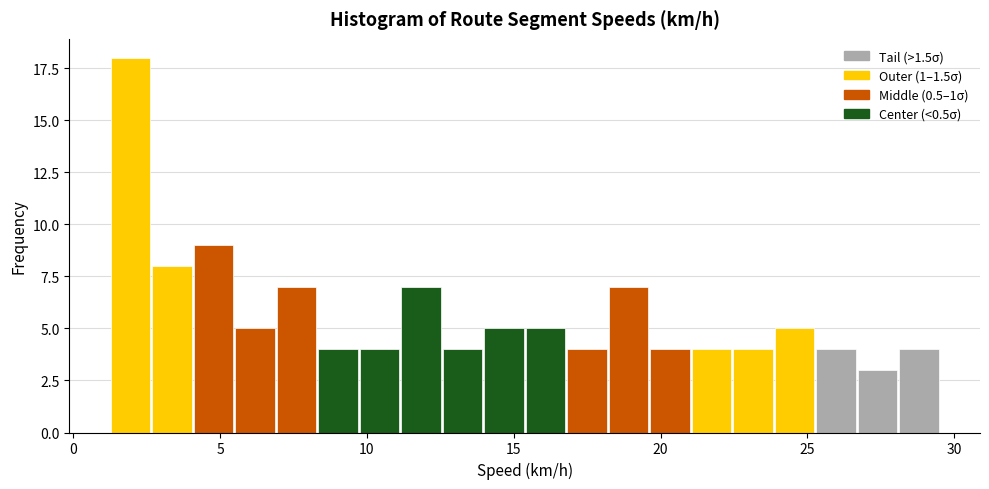

Read against the x-axis, roughly where is the centre of the tallest bar?

2.0